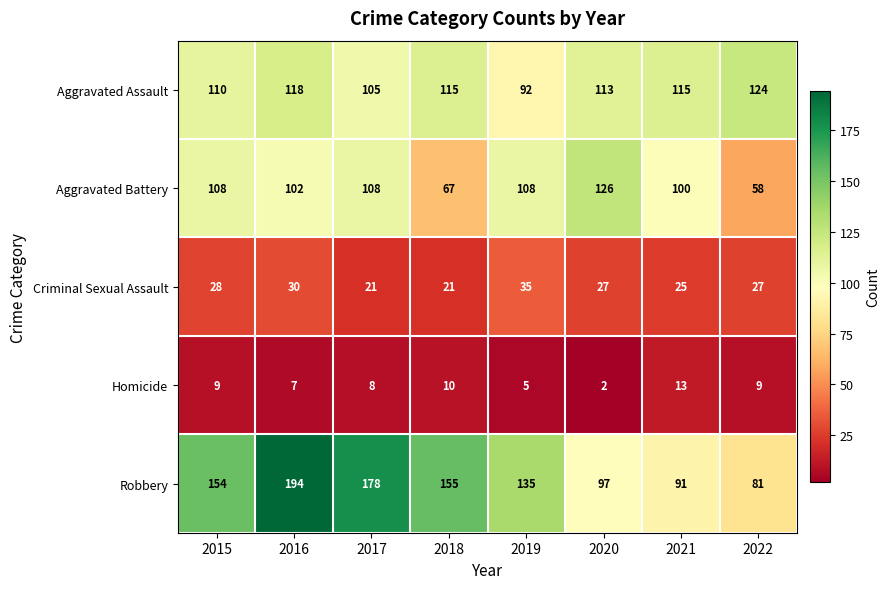

Which category has the lowest value across all series?

2020